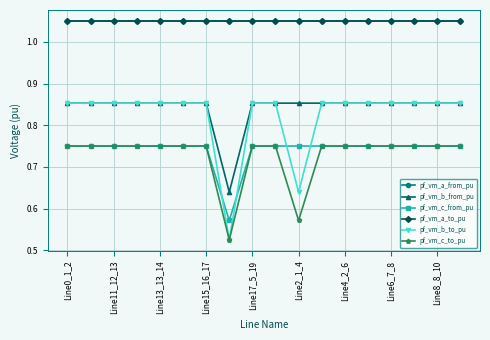

In pf_vm_b_to_pu, how many points are lower than both neighbors (excluding endpoints)?

3